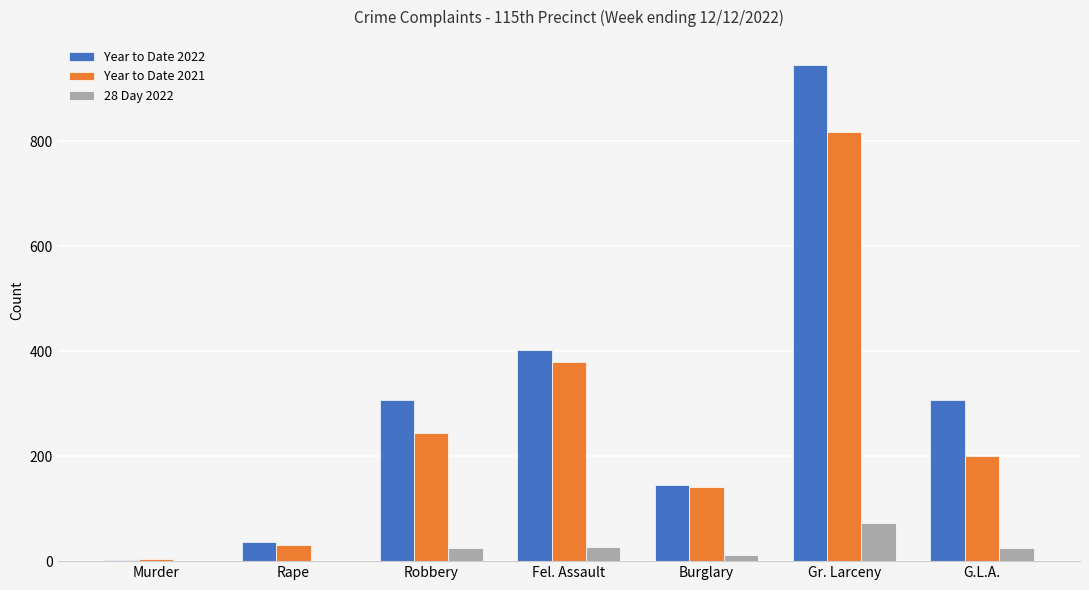

Is the value of 28 Day 2022 at Gr. Larceny greater than the value of Year to Date 2022 at Murder?

Yes